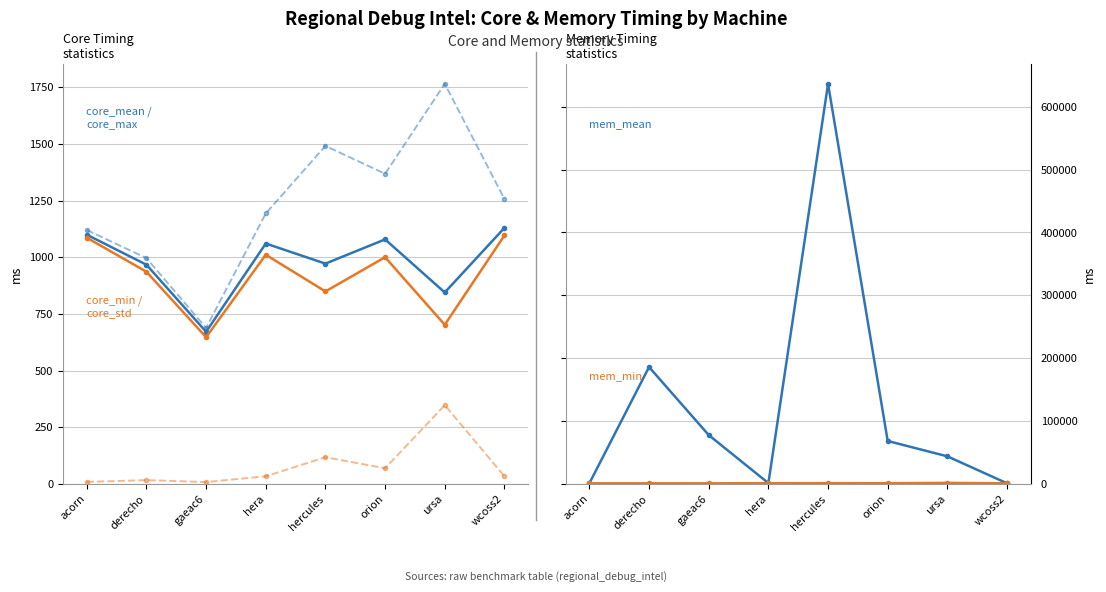

Where does the core_mean series first go above 1060?

acorn